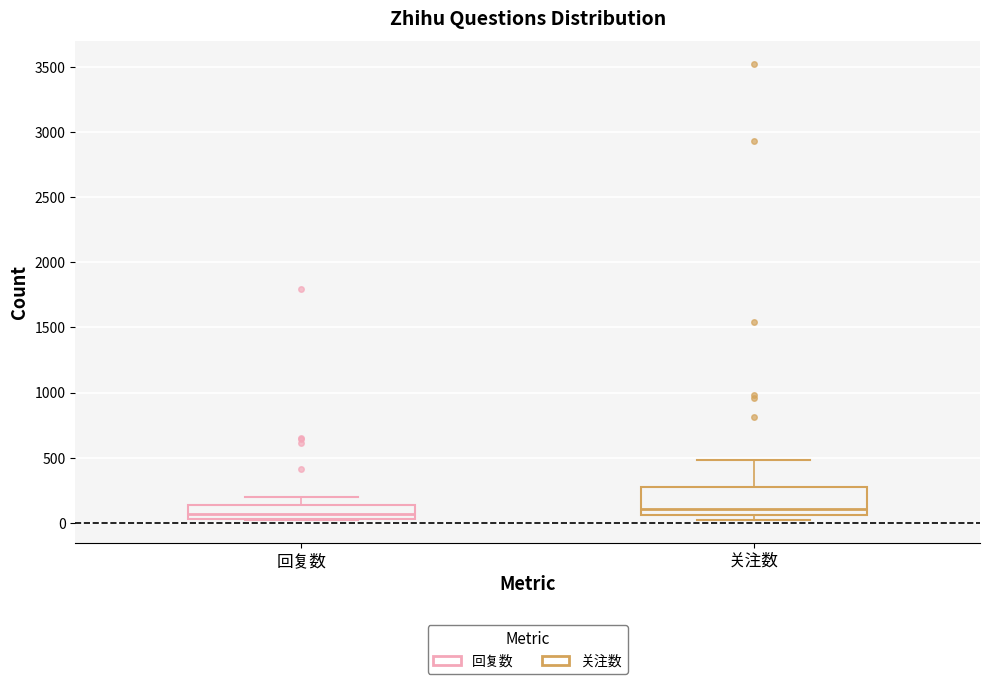

Reading left to right, transcribe this box plot: for each box, give where its median line is, the range the box spans, and where its two whiskers end, as read against the y-axis. The values are not printed on the chart, so give them approximately, as read against the axis.

回复数: median 50 (just above the box's lower edge), box 50 to 150, whiskers 0 to 200
关注数: median 100, box 50 to 300, whiskers 0 to 500